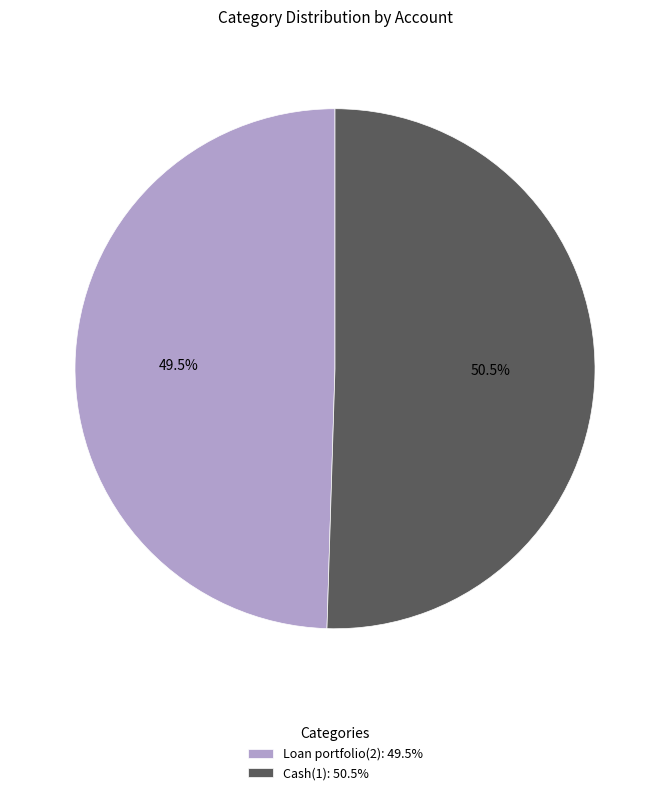

Which has a higher value, Cash(1) or Loan portfolio(2)?

Cash(1)